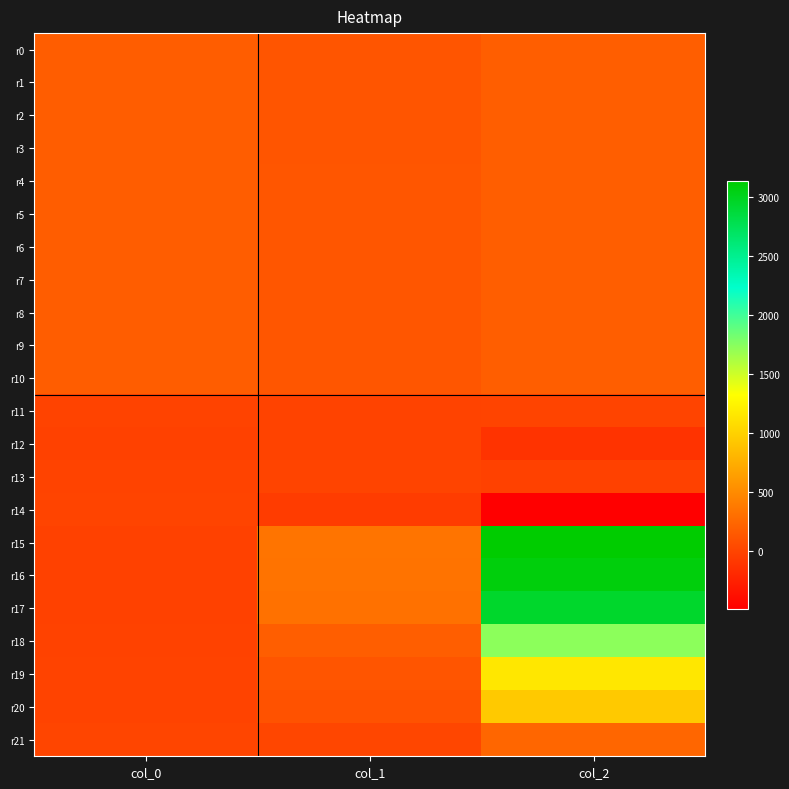

Reading left to right, what are all the values shown in this chart?

r0: col_0=183.2	col_1=126.5	col_2=187.6
r1: col_0=183.7	col_1=125.9	col_2=186.3
r2: col_0=183.1	col_1=125.6	col_2=188.8
r3: col_0=184.0	col_1=127.7	col_2=188.0
r4: col_0=184.0	col_1=128.9	col_2=187.2
r5: col_0=183.8	col_1=130.1	col_2=188.0
r6: col_0=182.4	col_1=130.5	col_2=188.0
r7: col_0=184.1	col_1=130.0	col_2=189.5
r8: col_0=184.6	col_1=131.2	col_2=190.0
r9: col_0=182.7	col_1=129.6	col_2=190.1
r10: col_0=181.9	col_1=130.6	col_2=189.3
r11: col_0=-0.3	col_1=0.4	col_2=1.7
r12: col_0=-15.5	col_1=-6.2	col_2=-113.5
r13: col_0=-0.8	col_1=6.8	col_2=-20.5
r14: col_0=2.1	col_1=-52.7	col_2=-488.3
r15: col_0=-17.4	col_1=341.7	col_2=3139.4
r16: col_0=-17.1	col_1=335.5	col_2=3082.2
r17: col_0=-16.3	col_1=319.8	col_2=2937.9
r18: col_0=-9.6	col_1=188.8	col_2=1735.2
r19: col_0=-6.4	col_1=126.0	col_2=1158.7
r20: col_0=-5.1	col_1=102.7	col_2=944.9
r21: col_0=14.6	col_1=15.3	col_2=247.6